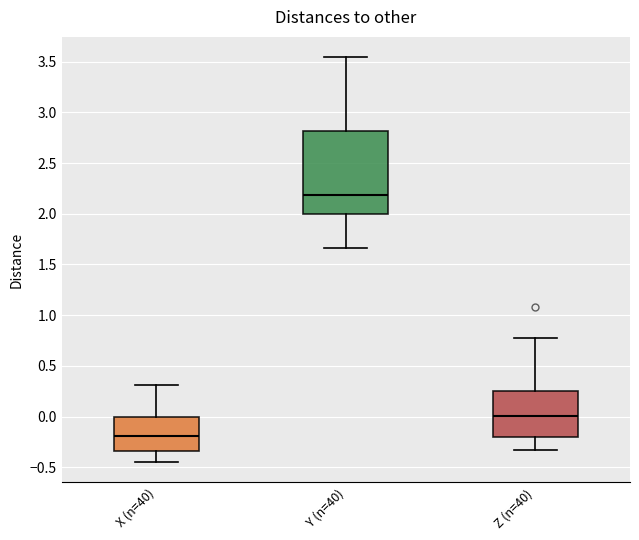

Reading left to right, transcribe this box plot: for each box, give where its median line is, the range the box spans, and where its two whiskers end, as read against the y-axis. The values are not printed on the chart, so give them approximately, as read against the axis.

X (n=40): median -0.20, box -0.35 to 0.00, whiskers -0.45 to 0.30
Y (n=40): median 2.20, box 2.00 to 2.80, whiskers 1.65 to 3.55
Z (n=40): median 0.00, box -0.20 to 0.25, whiskers -0.35 to 0.75